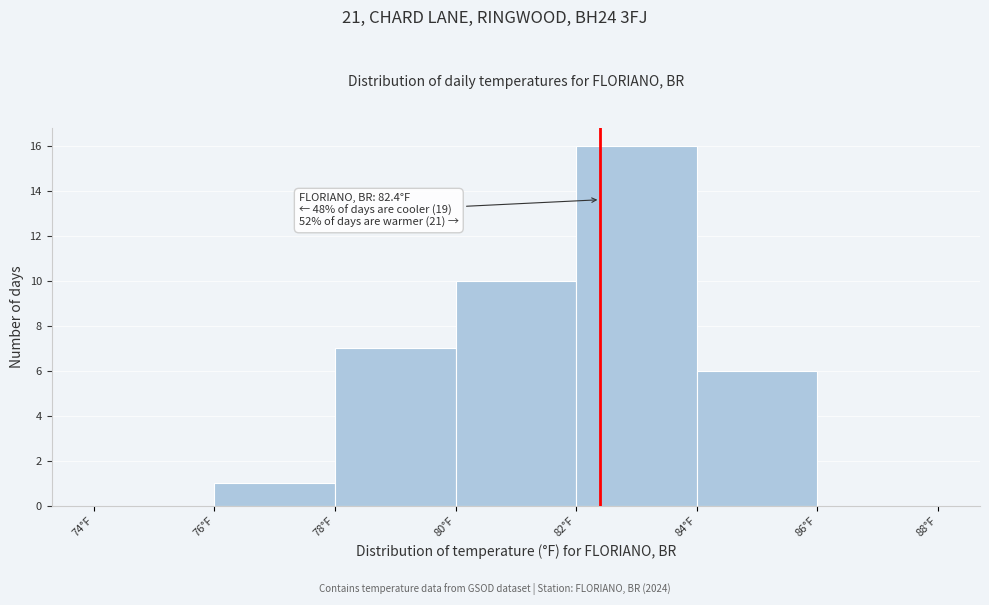

Which range on the x-axis has the tallest bar?

82 to 84